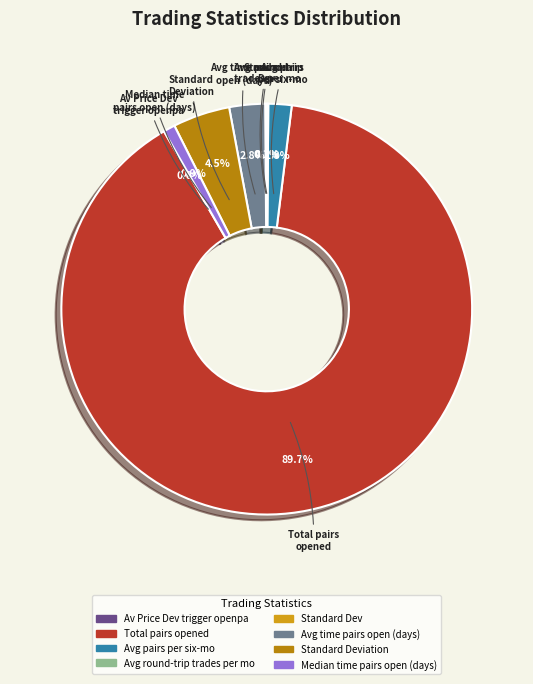

Is there any slice that represents more than half of the pie?

Yes